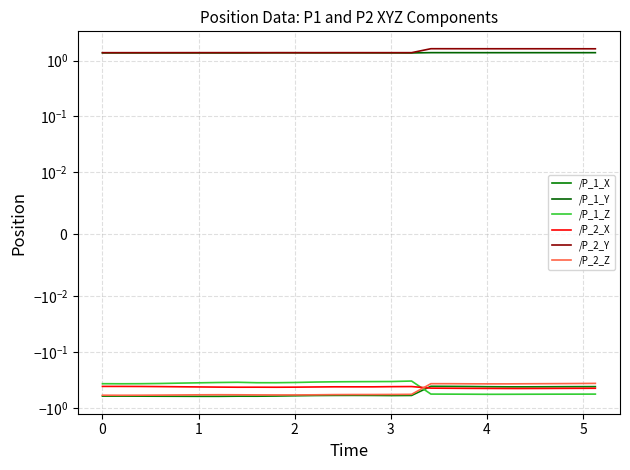

What are all the series names shown in the legend?

/P_1_X, /P_1_Y, /P_1_Z, /P_2_X, /P_2_Y, /P_2_Z